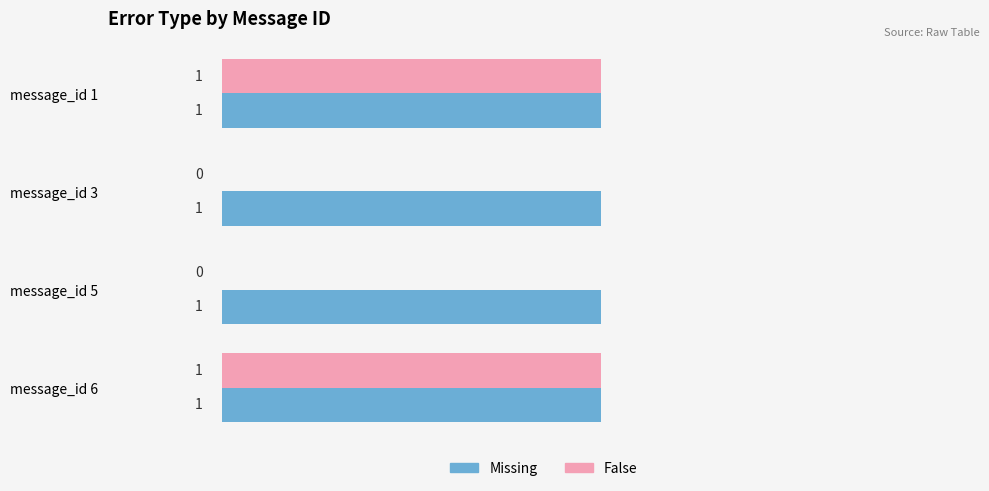

The False series shows 1 at message_id 1. True or false?

True